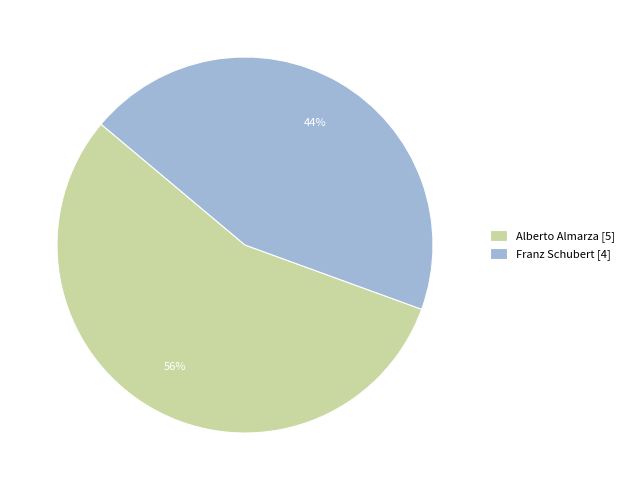

Approximately how many times larger is the value at Franz Schubert [4] compared to Alberto Almarza [5]?

0.8